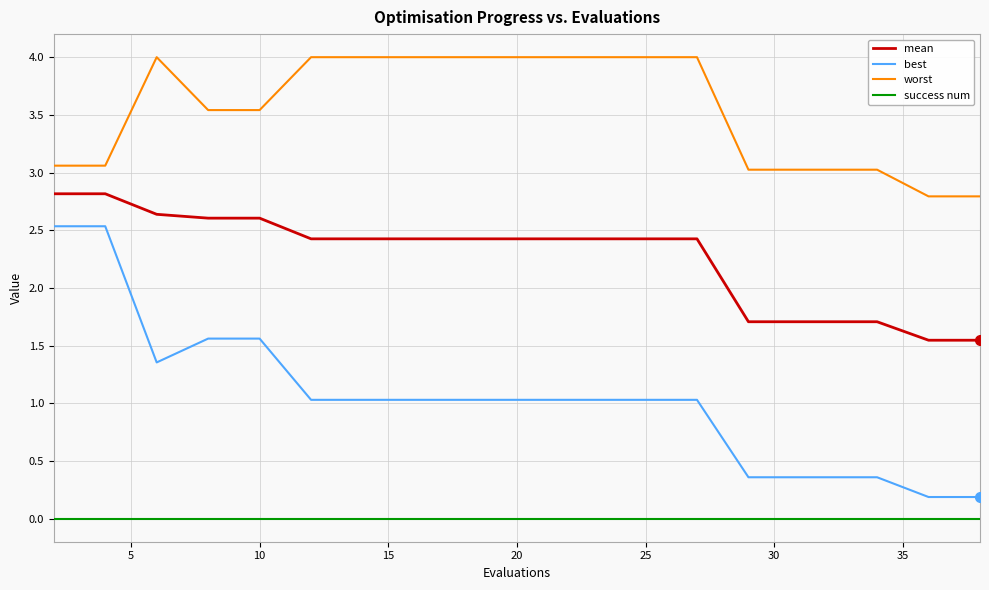

What is the maximum value shown in the chart?

4.0